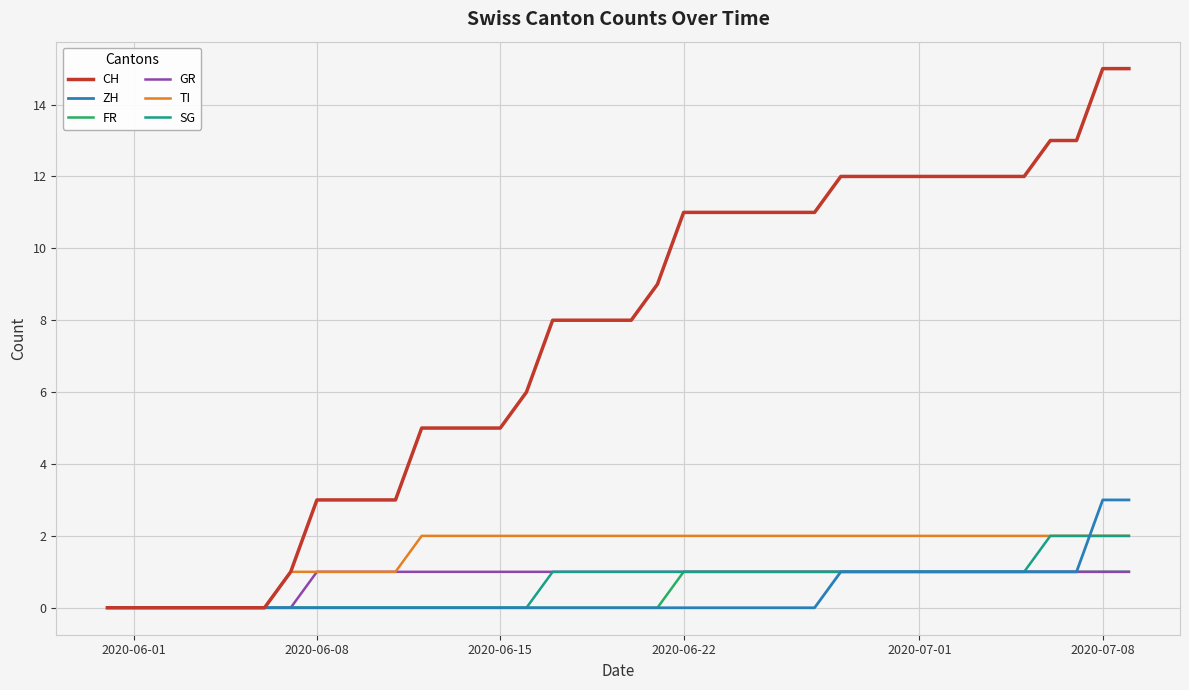

What is the maximum value for CH?

15